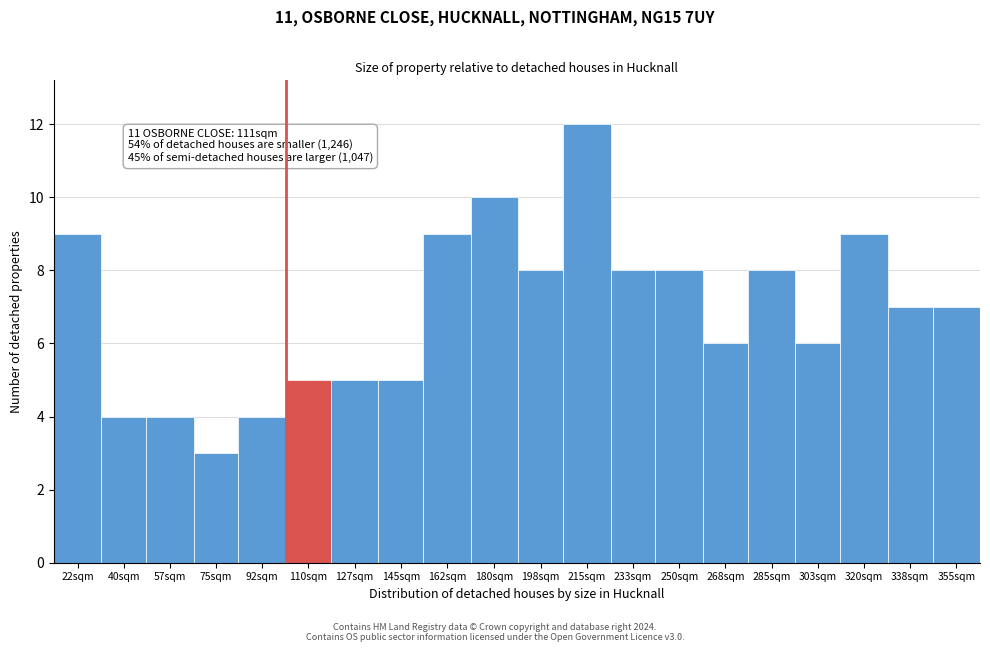

Reading right to left, extract all data points from this chart.

7	7	9	6	8	6	8	8	12	8	10	9	5	5	5	4	3	4	4	9